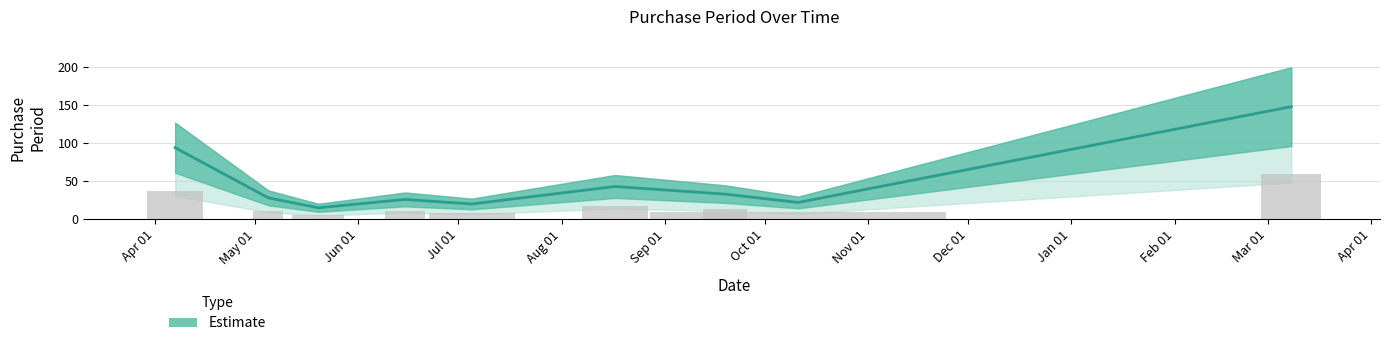

How many series are shown in this chart?

1